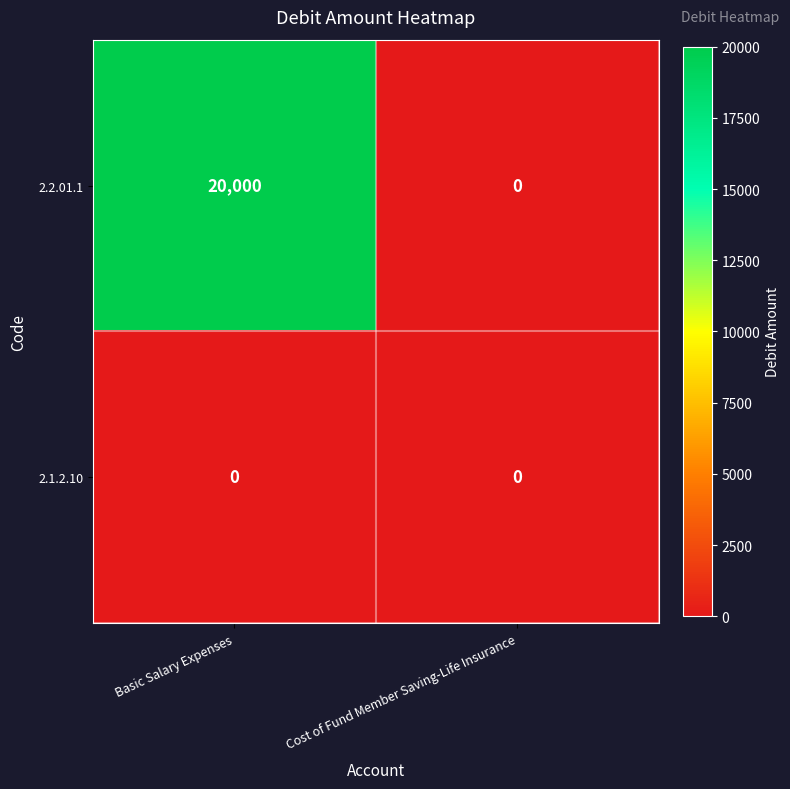

Reading left to right, transcribe all the data shown in this chart.

2.2.01.1: Basic Salary Expenses=20000	Cost of Fund Member Saving-Life Insurance=0
2.1.2.10: Basic Salary Expenses=0	Cost of Fund Member Saving-Life Insurance=0